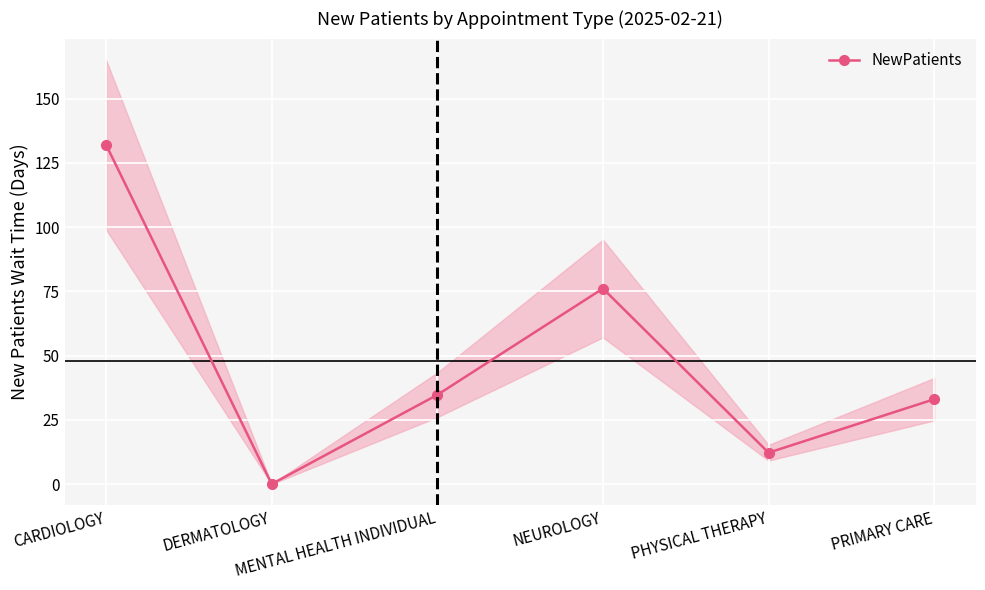

Reading left to right, list all the values displayed in this chart.

132.1	0.0	34.7	76.1	12.2	33.0